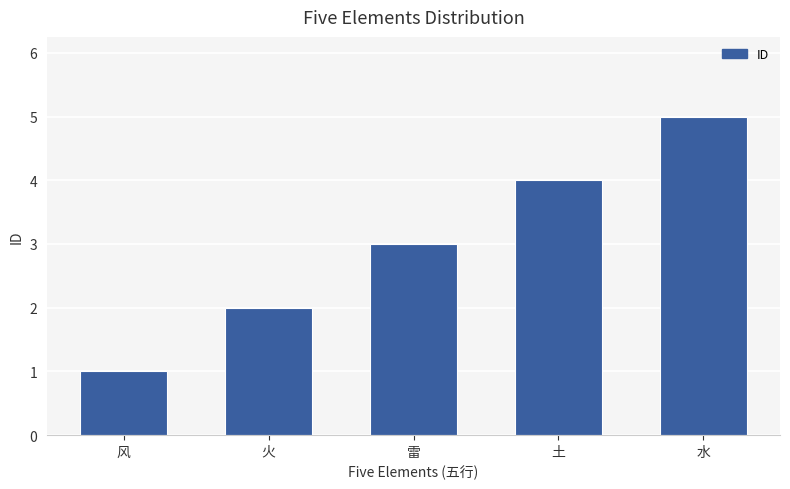

Which label corresponds to the largest value in the chart?

水